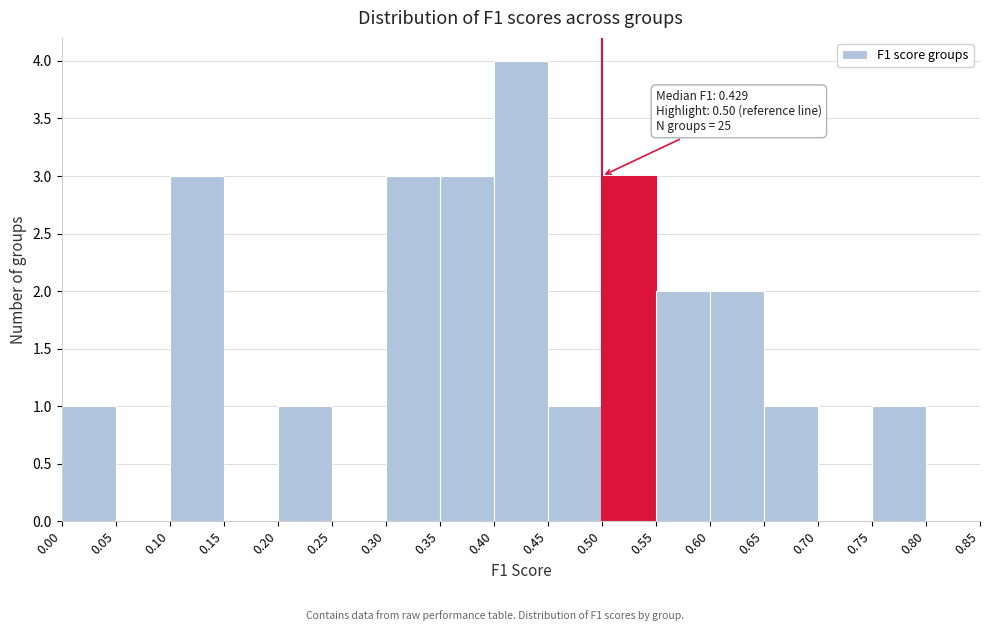

Over which range of the x-axis is the bar tallest?

0.40 to 0.45